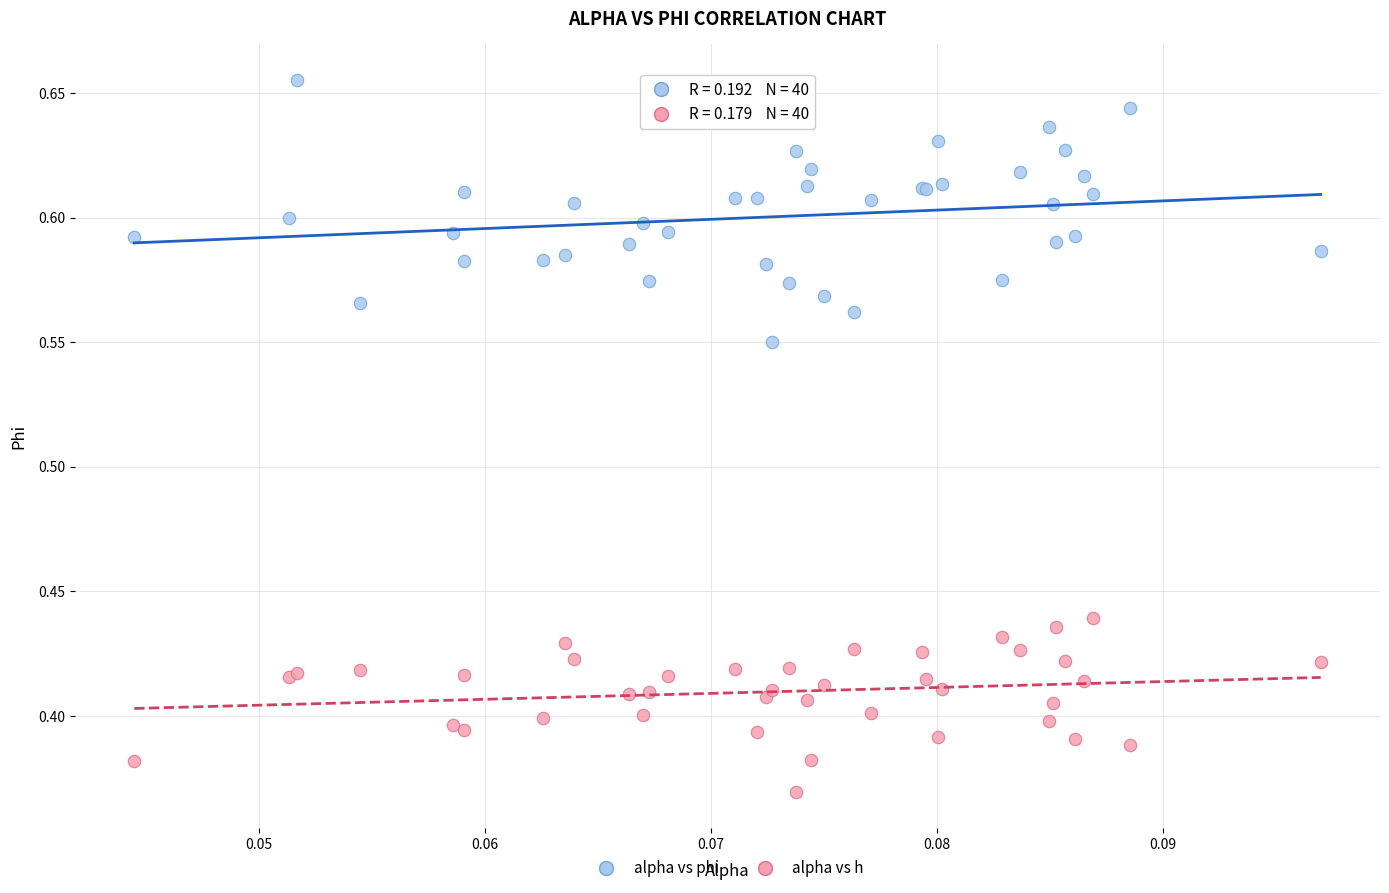

Which series reaches the maximum Y coordinate?

alpha vs phi